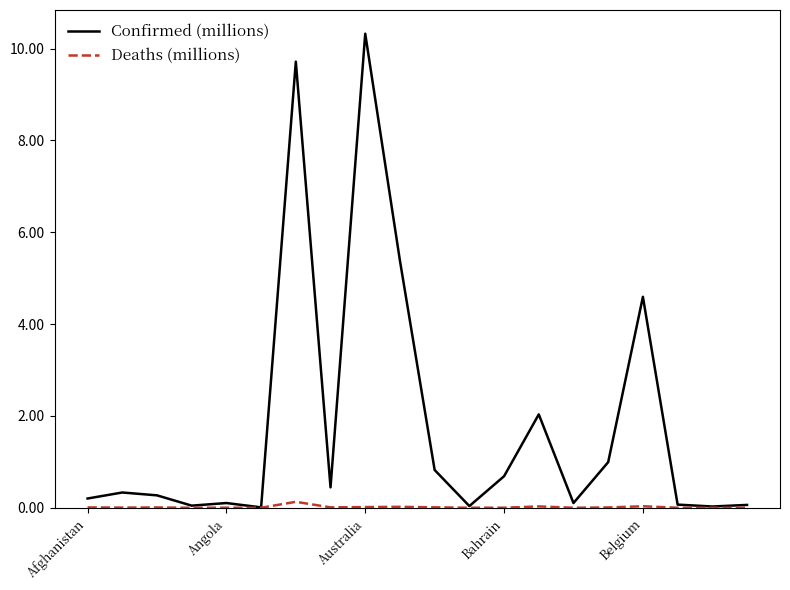

Which series has the largest range (max minus min)?

Confirmed (millions)